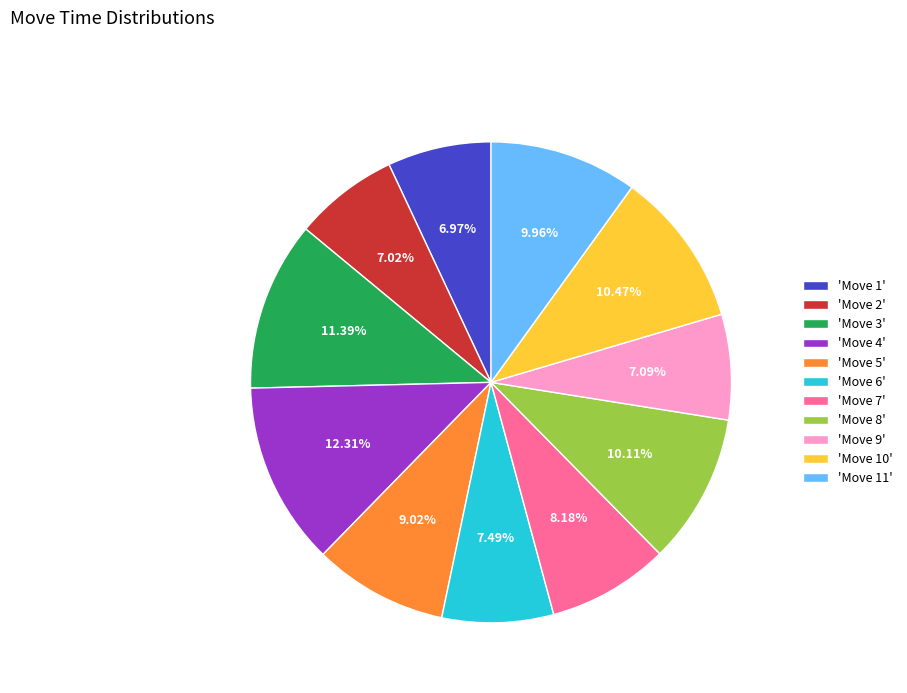

Is the sum of 'Move 4' and 'Move 7' greater than half?

No